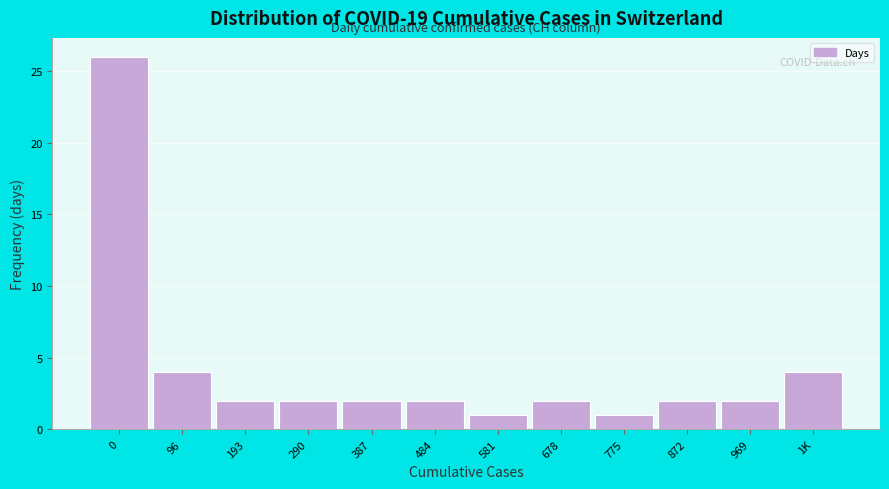

Reading left to right, extract all data points from this chart.

0=26	96=4	193=2	290=2	387=2	484=2	581=1	678=2	775=1	872=2	969=2	1K=4